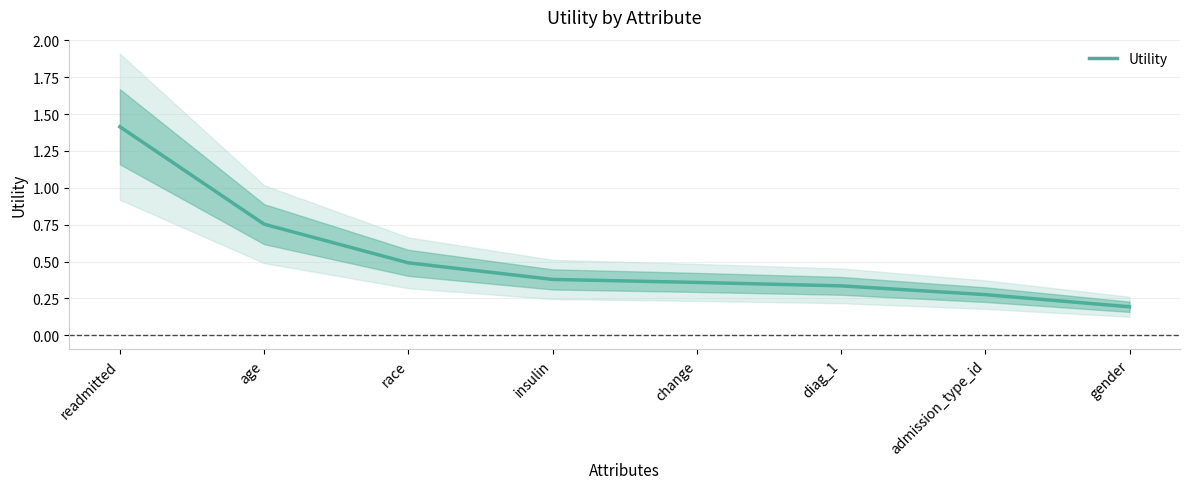

How many values are between 0 and 1?

7